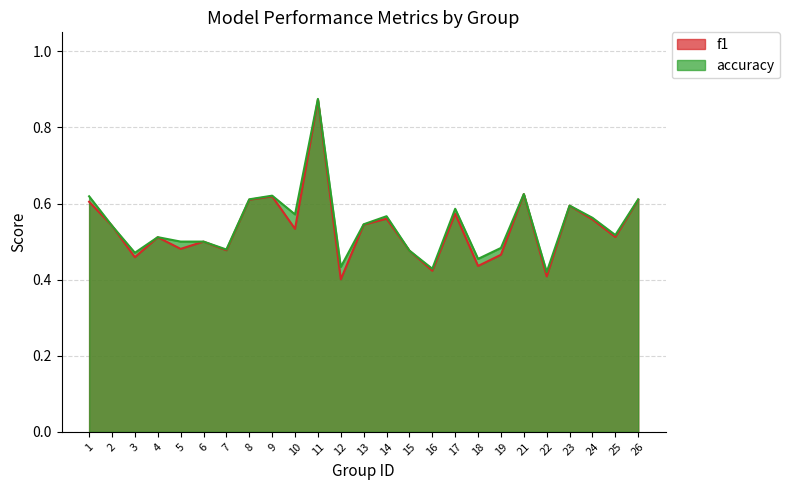

What is the average value of the accuracy series?

0.5